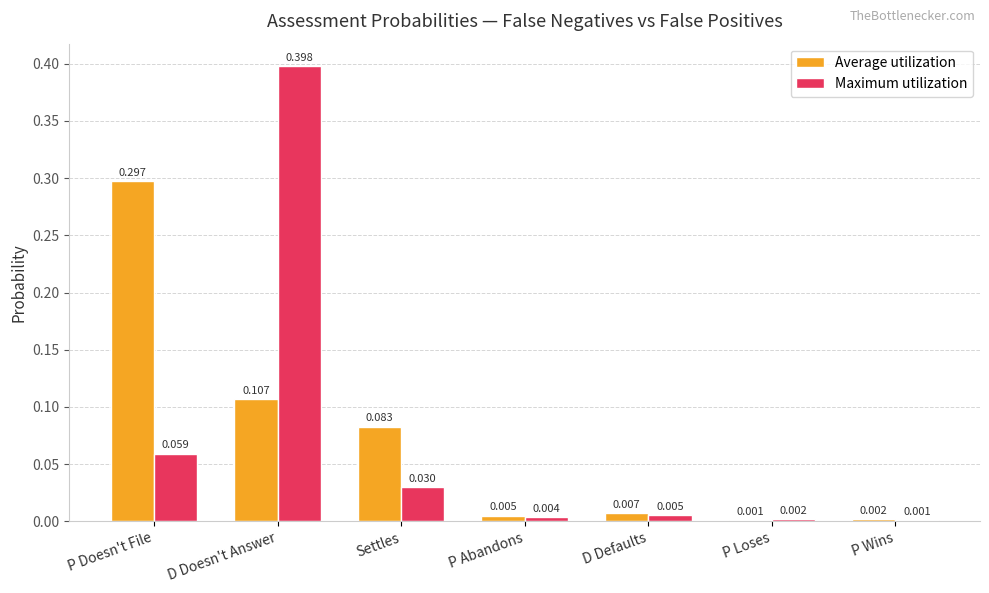

Which category has the highest value across all series?

D Doesn't Answer